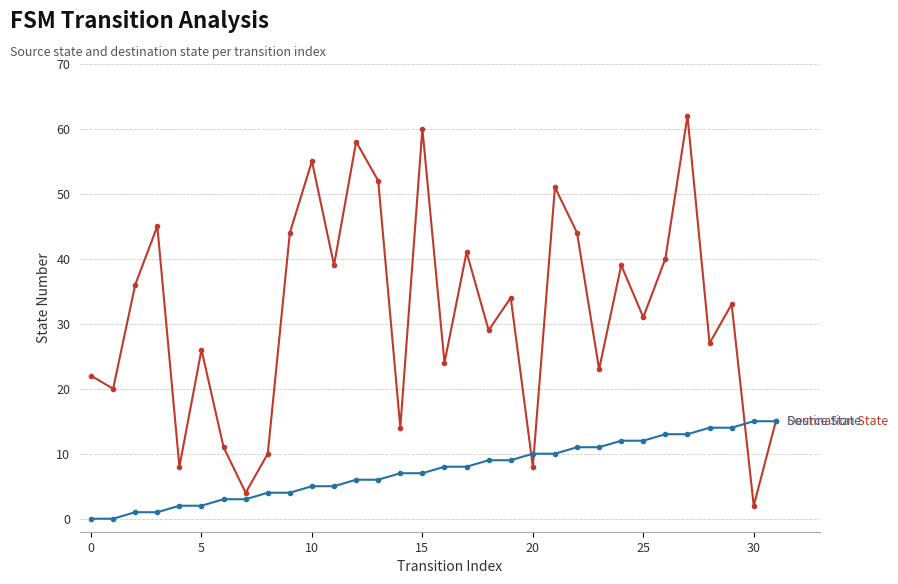

Reading left to right, transcribe all the data shown in this chart.

Destination State: 22	20	36	45	8	26	11	4	10	44	55	39	58	52	14	60	24	41	29	34	8	51	44	23	39	31	40	62	27	33	2	15
Source State: 0	0	1	1	2	2	3	3	4	4	5	5	6	6	7	7	8	8	9	9	10	10	11	11	12	12	13	13	14	14	15	15